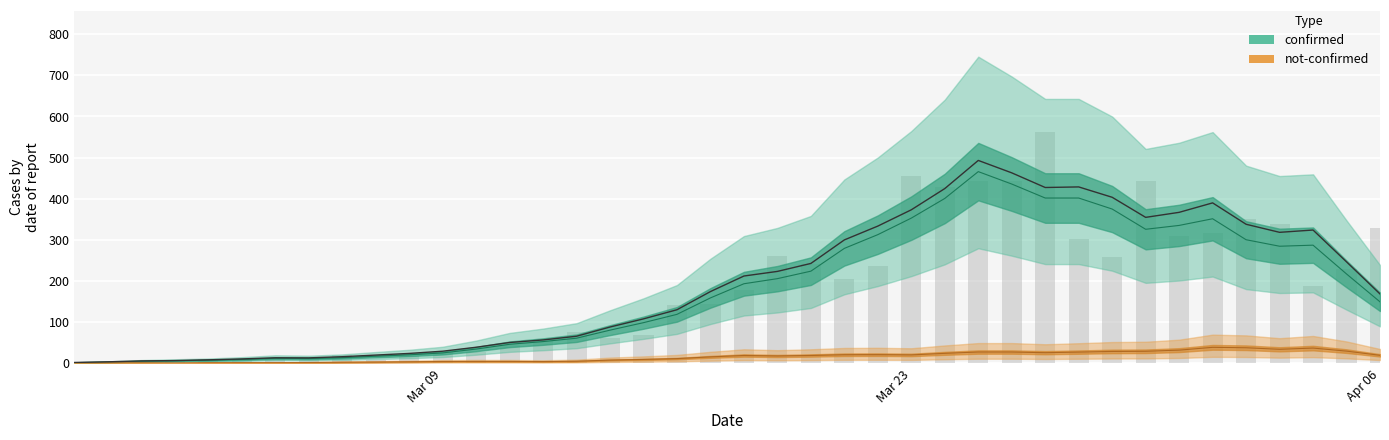

Are the bars horizontal?

No